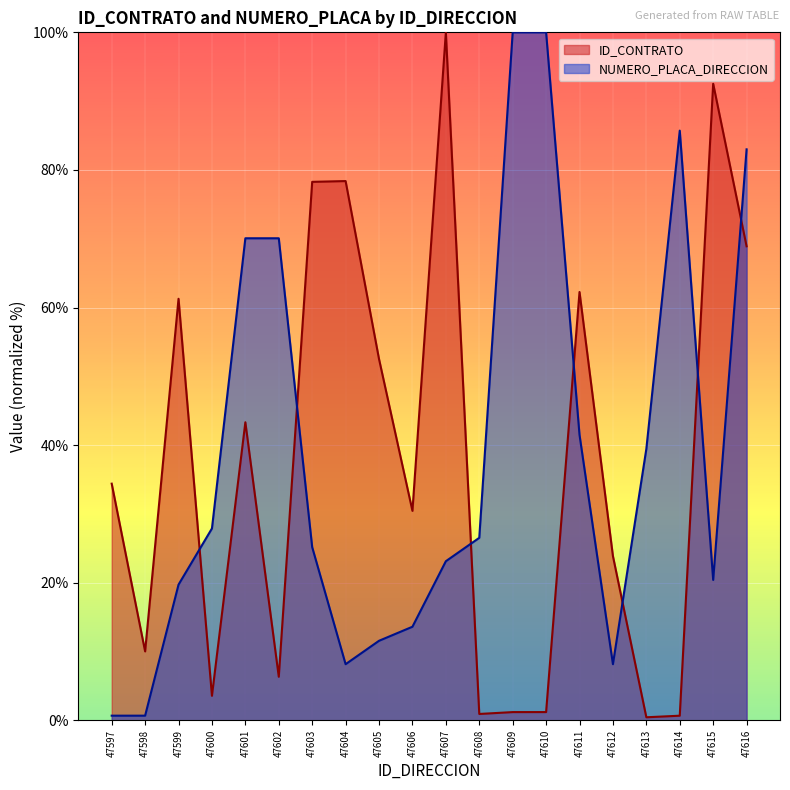

Which has a higher value, 47598 or 47614?

47598